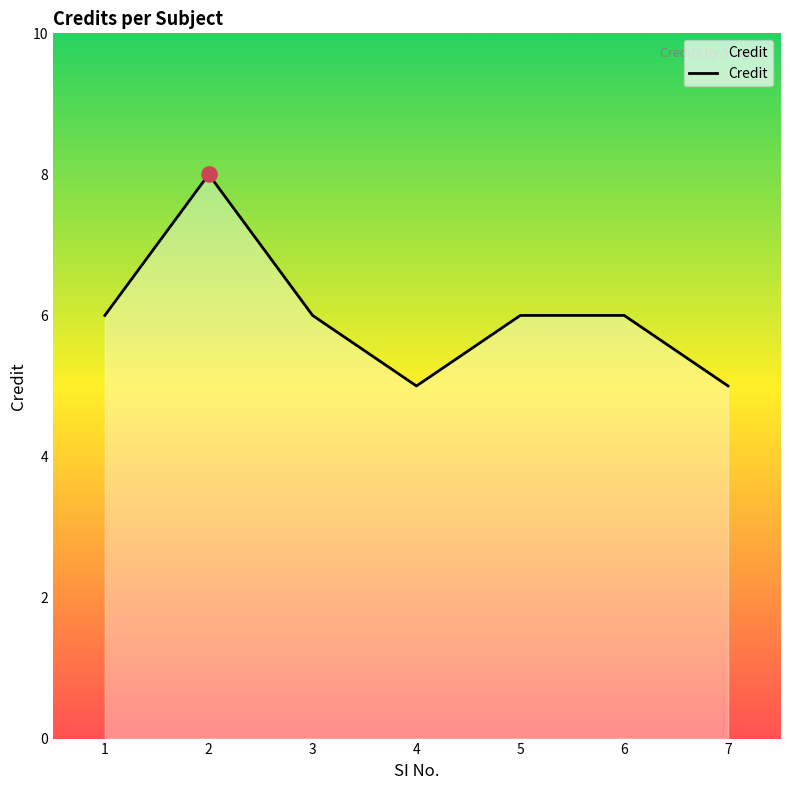

Approximately how many times larger is the value at 4 compared to 1?

0.8